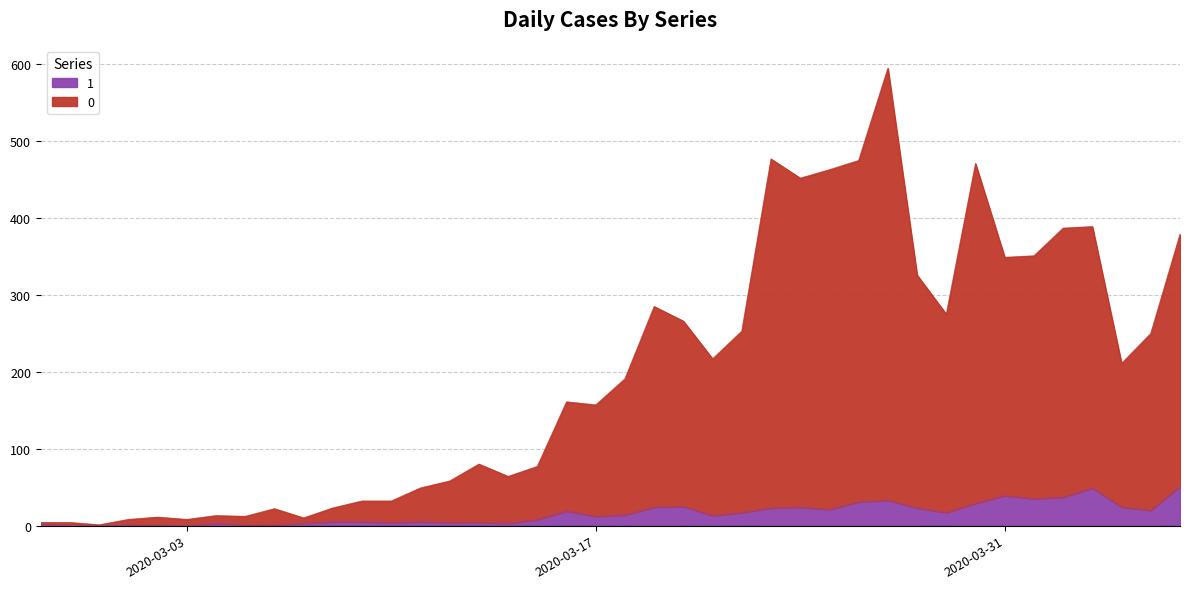

Rank the categories by 0 value from lowest to highest.

2020-02-29, 2020-02-27, 2020-02-28, 2020-03-01, 2020-03-03, 2020-03-07, 2020-03-02, 2020-03-05, 2020-03-04, 2020-03-06, 2020-03-08, 2020-03-09, 2020-03-10, 2020-03-11, 2020-03-12, 2020-03-14, 2020-03-15, 2020-03-13, 2020-03-17, 2020-03-16, 2020-03-18, 2020-04-04, 2020-03-21, 2020-04-05, 2020-03-22, 2020-03-20, 2020-03-29, 2020-03-19, 2020-03-28, 2020-03-31, 2020-04-01, 2020-04-06, 2020-04-02, 2020-04-03, 2020-03-24, 2020-03-25, 2020-03-30, 2020-03-26, 2020-03-23, 2020-03-27